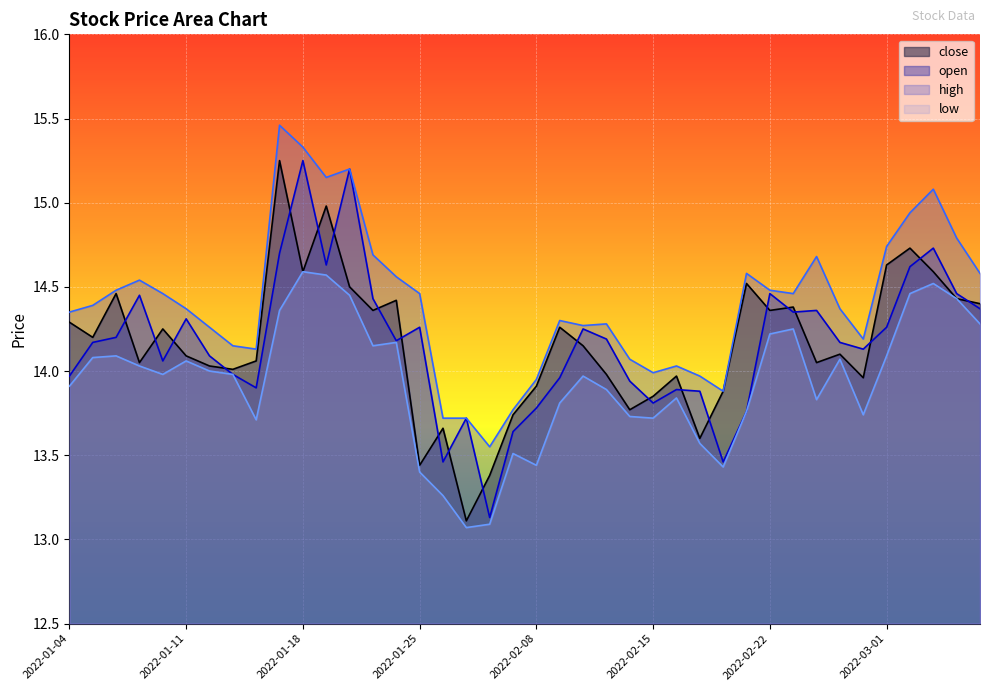

How many series are shown in this chart?

4